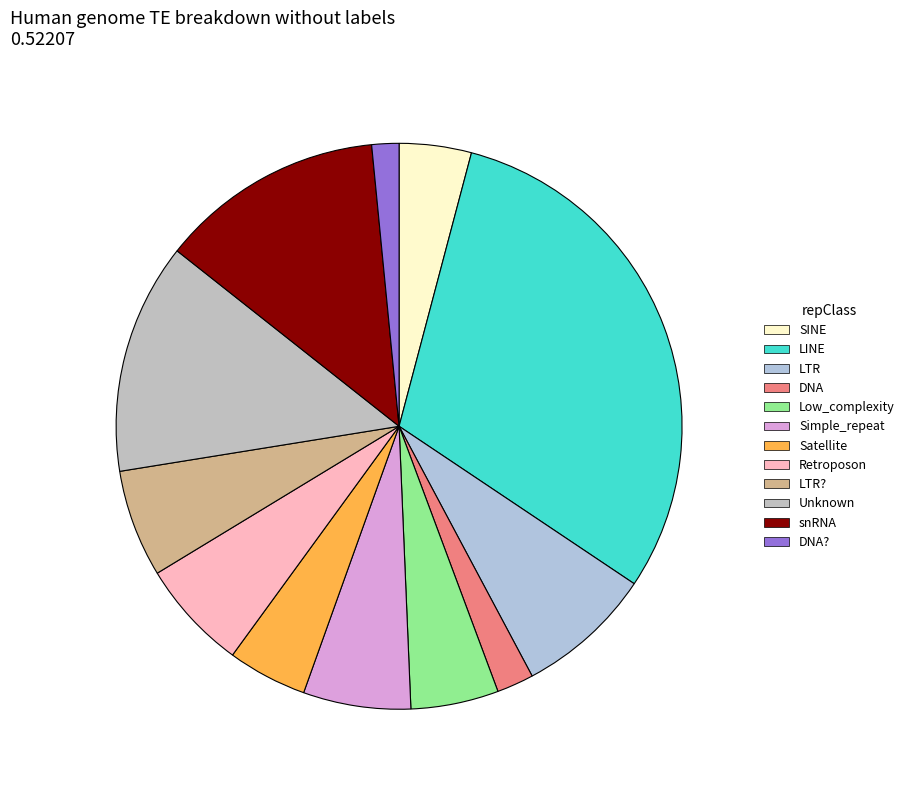

Rank the categories by value from highest to lowest.

Row 1, Row 9, Row 10, Row 2, Row 7, Row 5, Row 8, Row 4, Row 6, Row 0, Row 3, Row 11